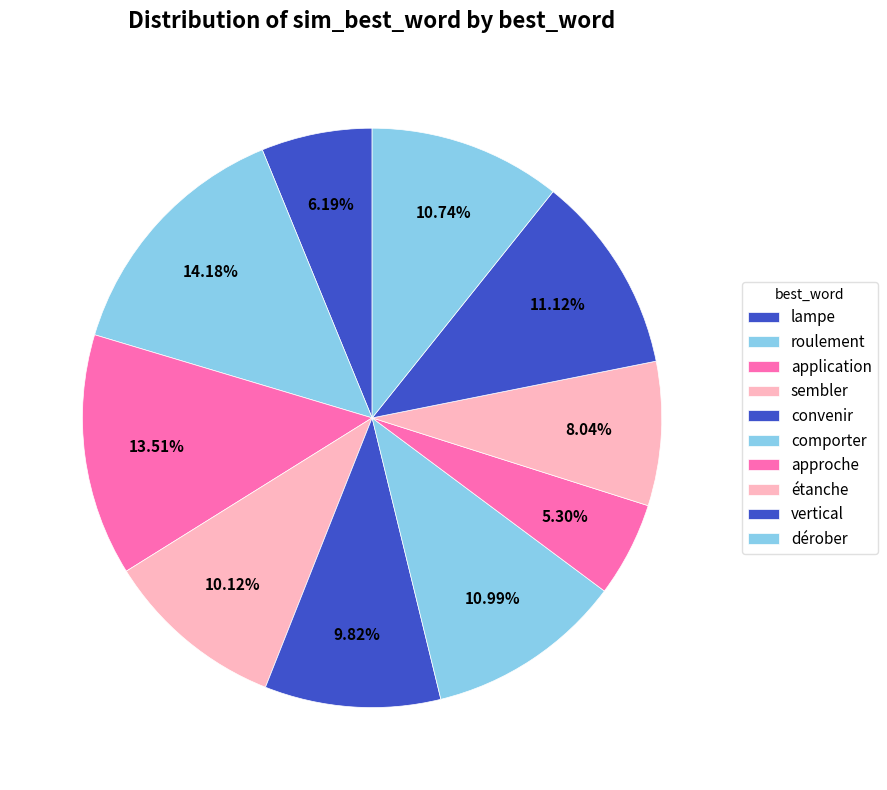

Is it true that roulement is 14% of the pie?

True